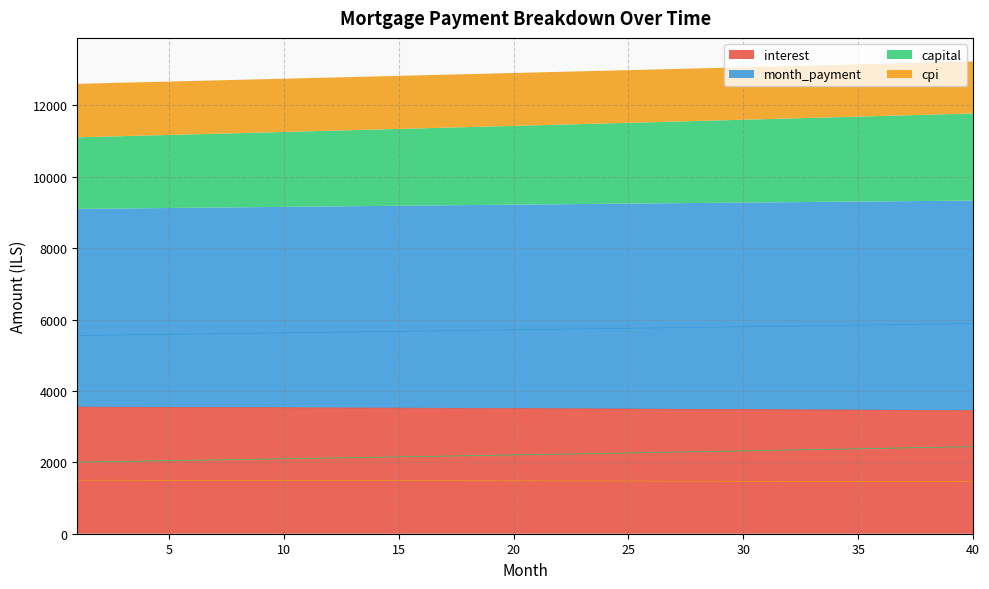

How many lines are shown in the chart?

4